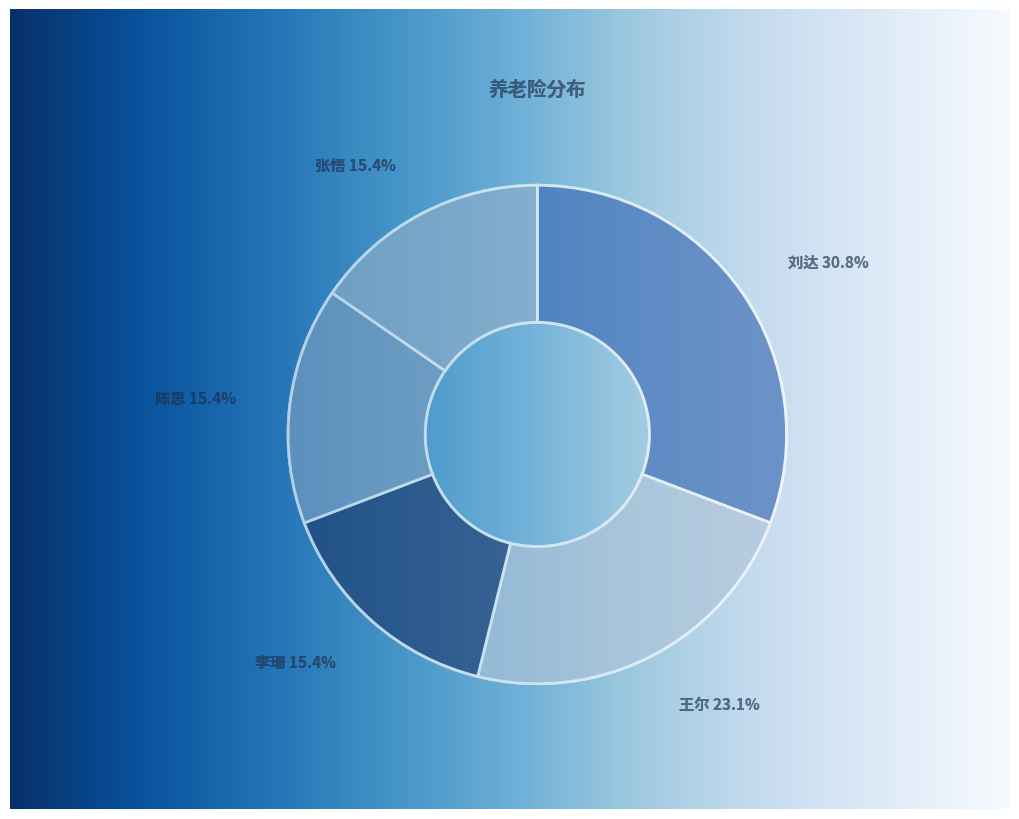

Rank the categories by value from lowest to highest.

李珊, 陈思, 张悟, 王尔, 刘达